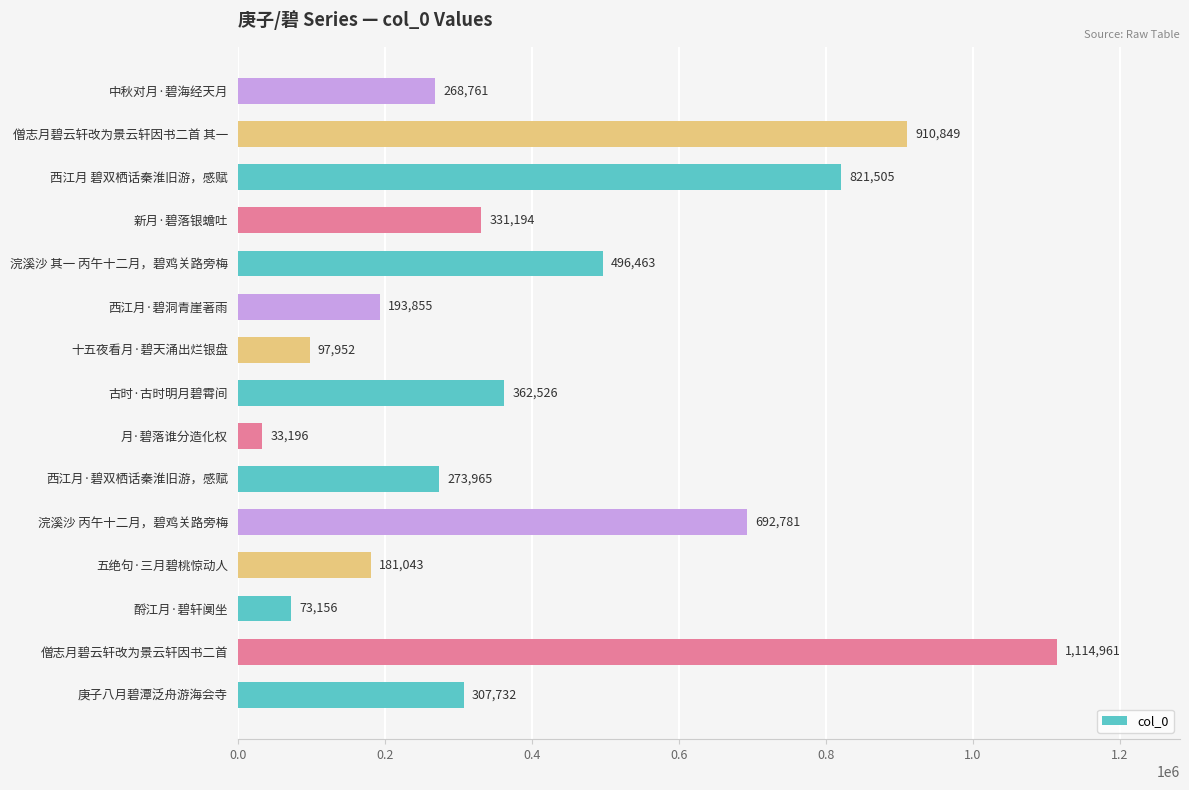

What is the maximum value shown in the chart?

1114961